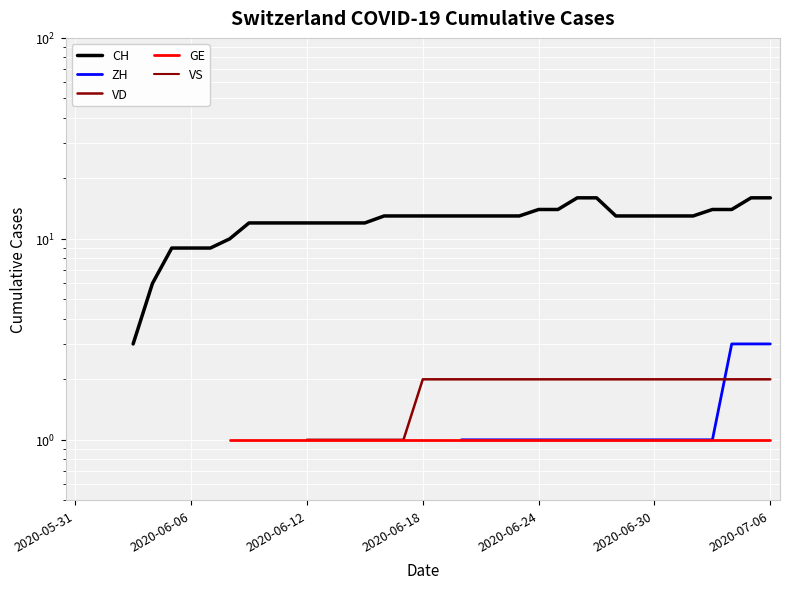

What is the minimum value shown in the chart?

1.0